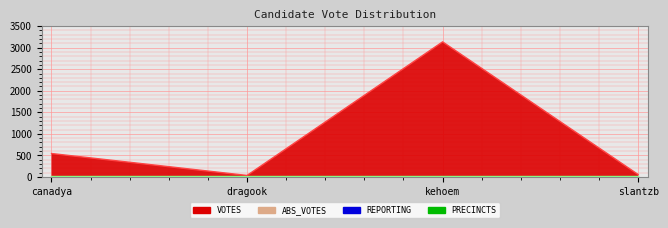

Between canadya and slantzb, which series saw the biggest shift?

VOTES